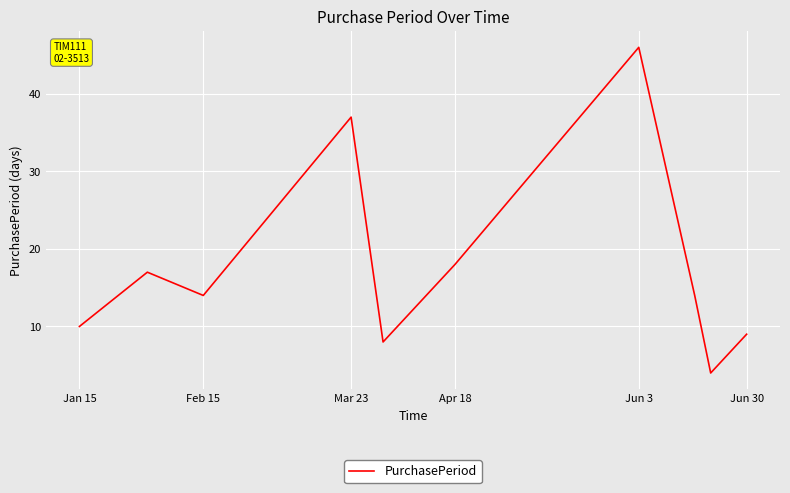

What is the greatest value displayed?

46